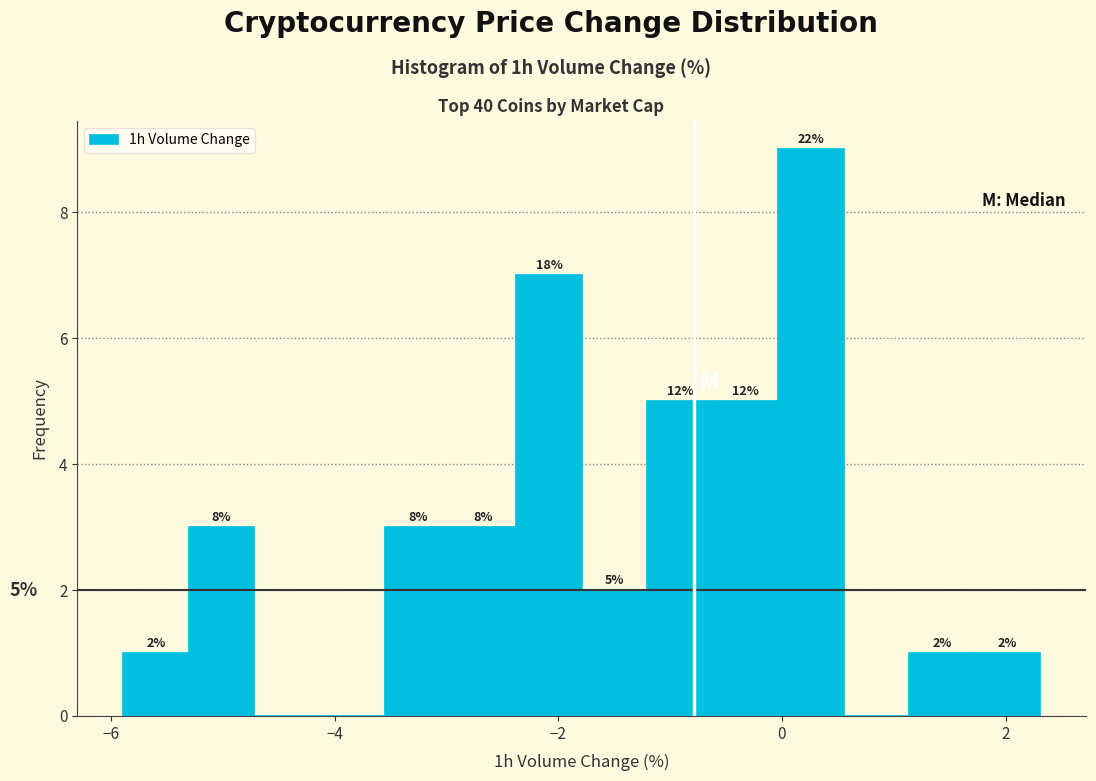

Around what value on the x-axis is the tallest bar? Give the approximate position of its centre, as read against the axis.

0.2